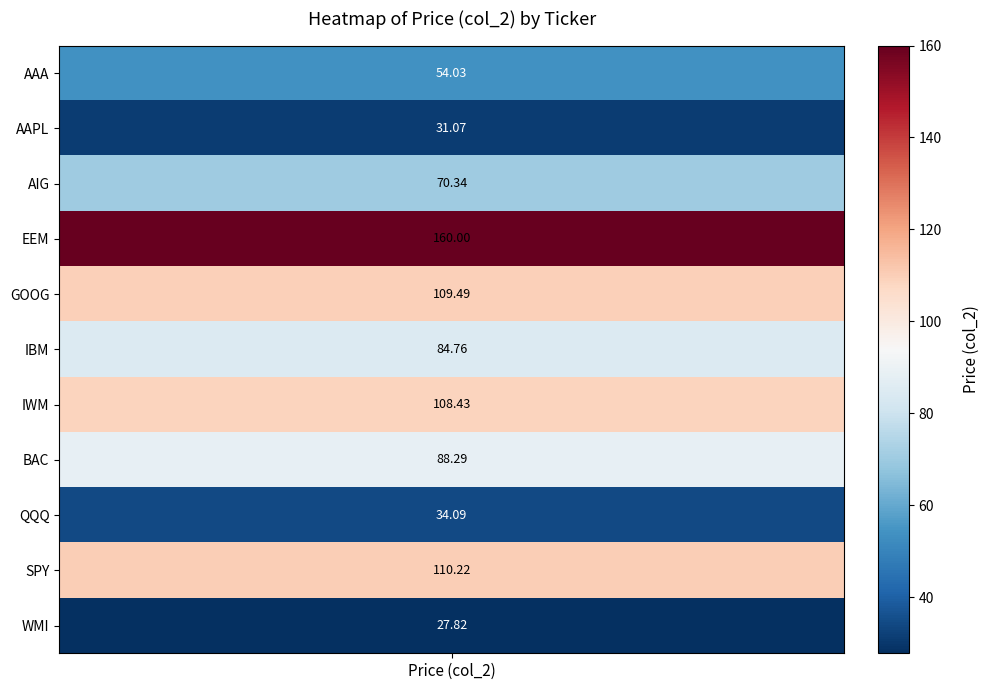

Reading left to right, what are all the values shown in this chart?

54.0	31.1	70.3	160.0	109.5	84.8	108.4	88.3	34.1	110.2	27.8